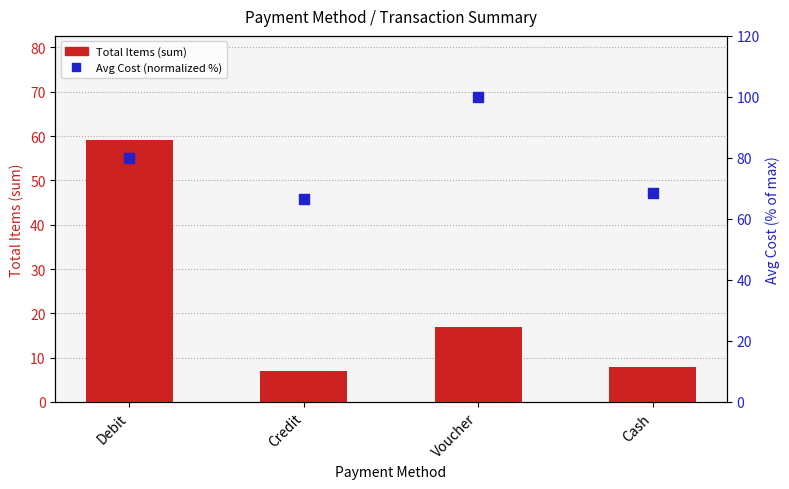

At how many categories does at least one series exceed 13?

4